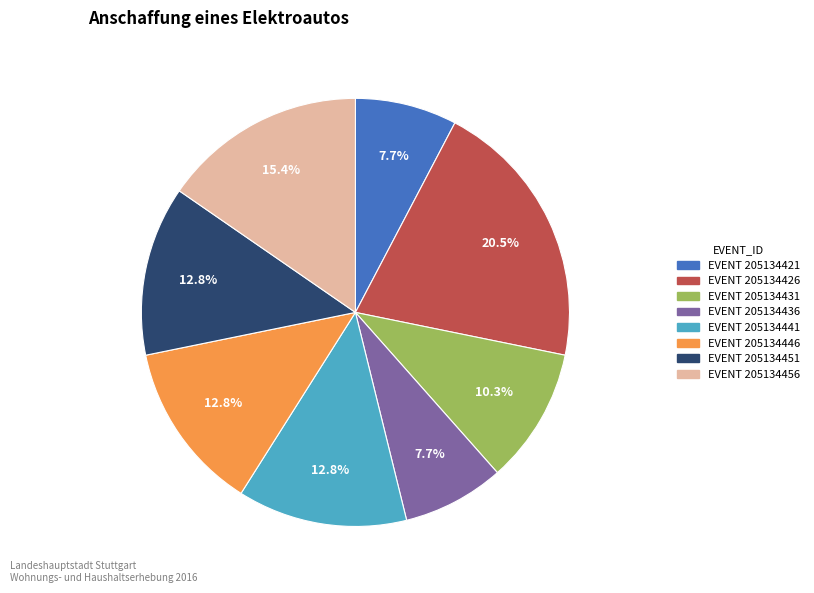

What percentage is NOT represented by EVENT 205134446?

87.2%